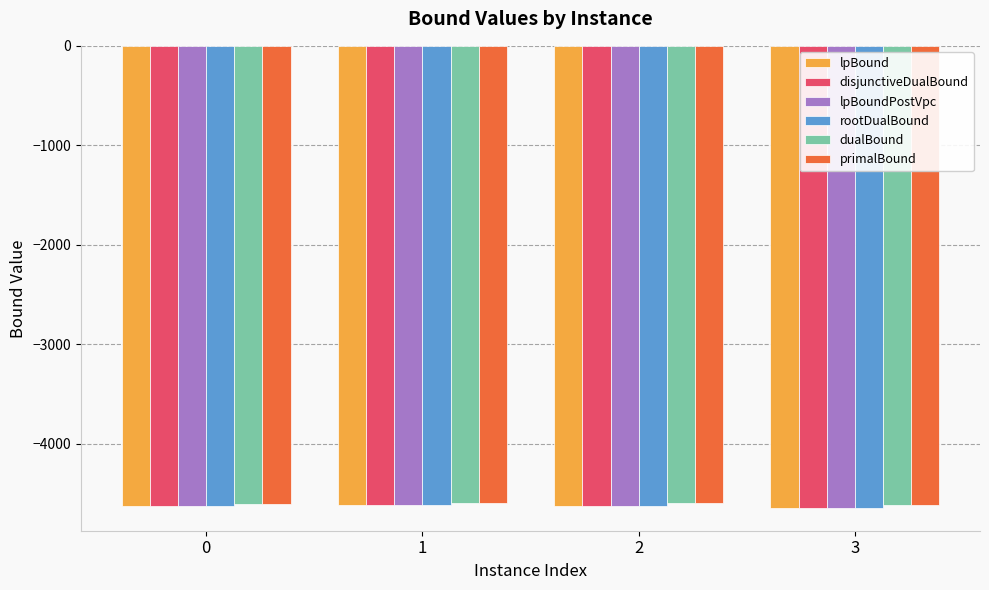

What is the minimum value for rootDualBound?

-4643.8